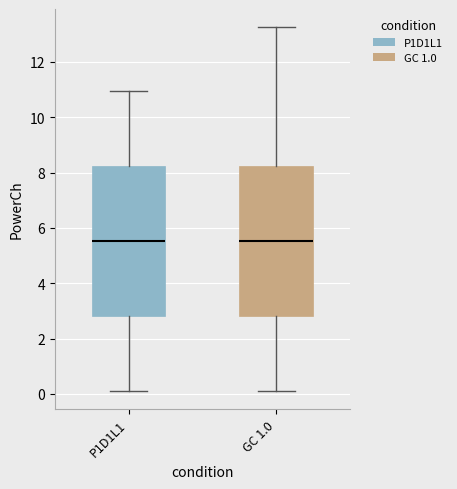

Where is the upper edge of the box for GC 1.0 on the y-axis? The values are not printed on the chart, so give them approximately, as read against the axis.

8.2